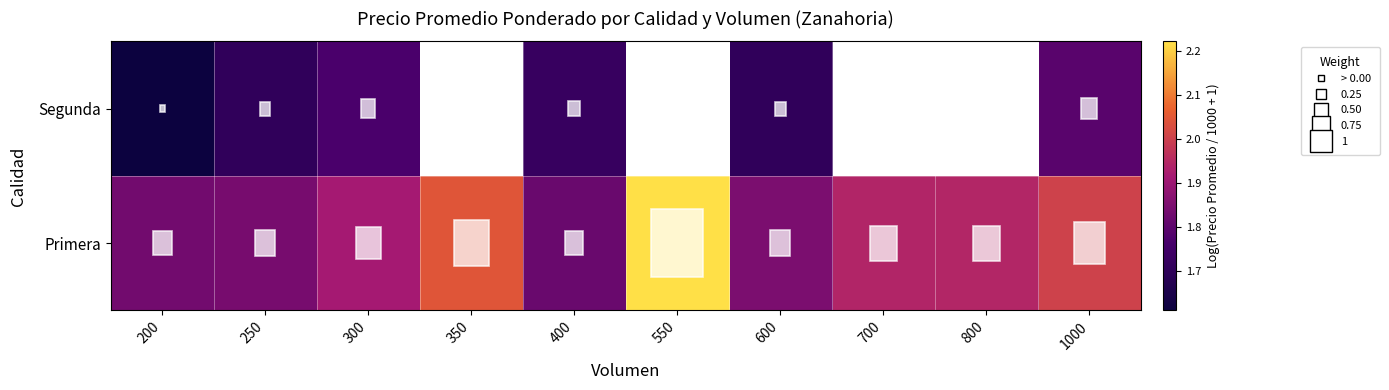

How many data points does each series have?

10